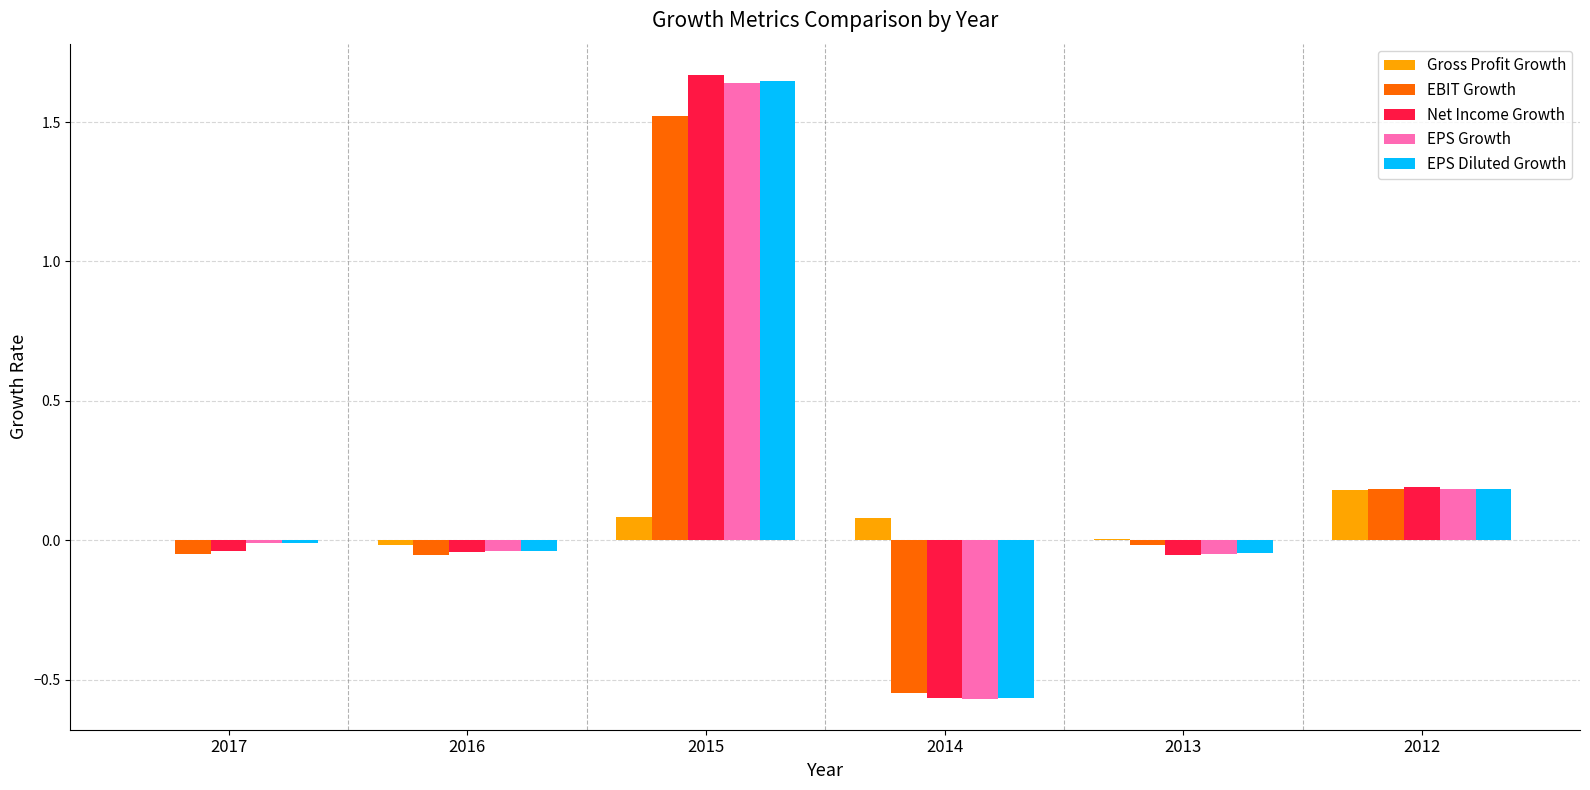

The Gross Profit Growth series shows 0.0 at 2015. True or false?

False